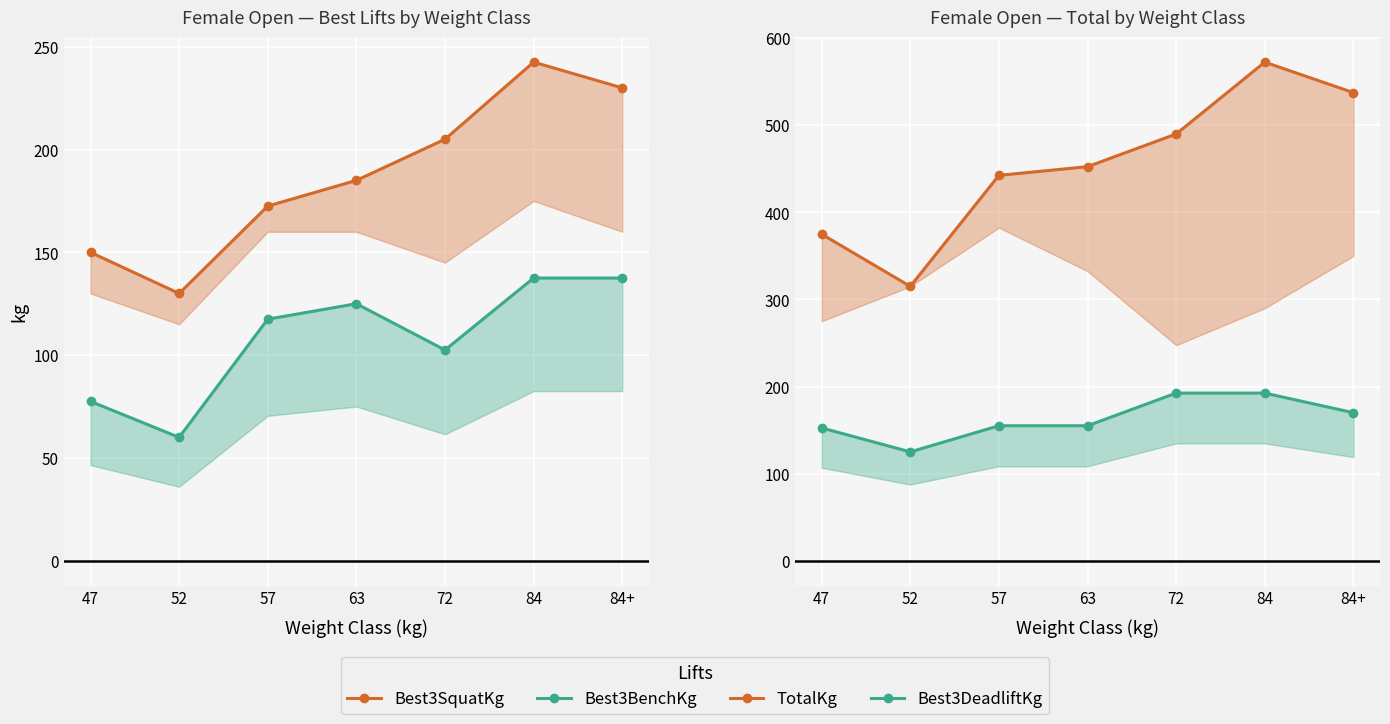

The Best3DeadliftKg series shows 78.5 at 84. True or false?

False